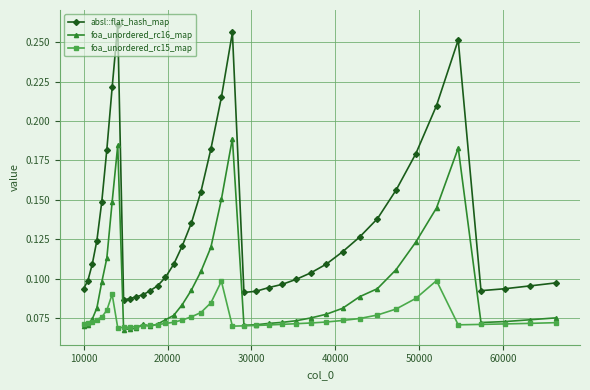

Which series has the widest spread of values?

absl::flat_hash_map